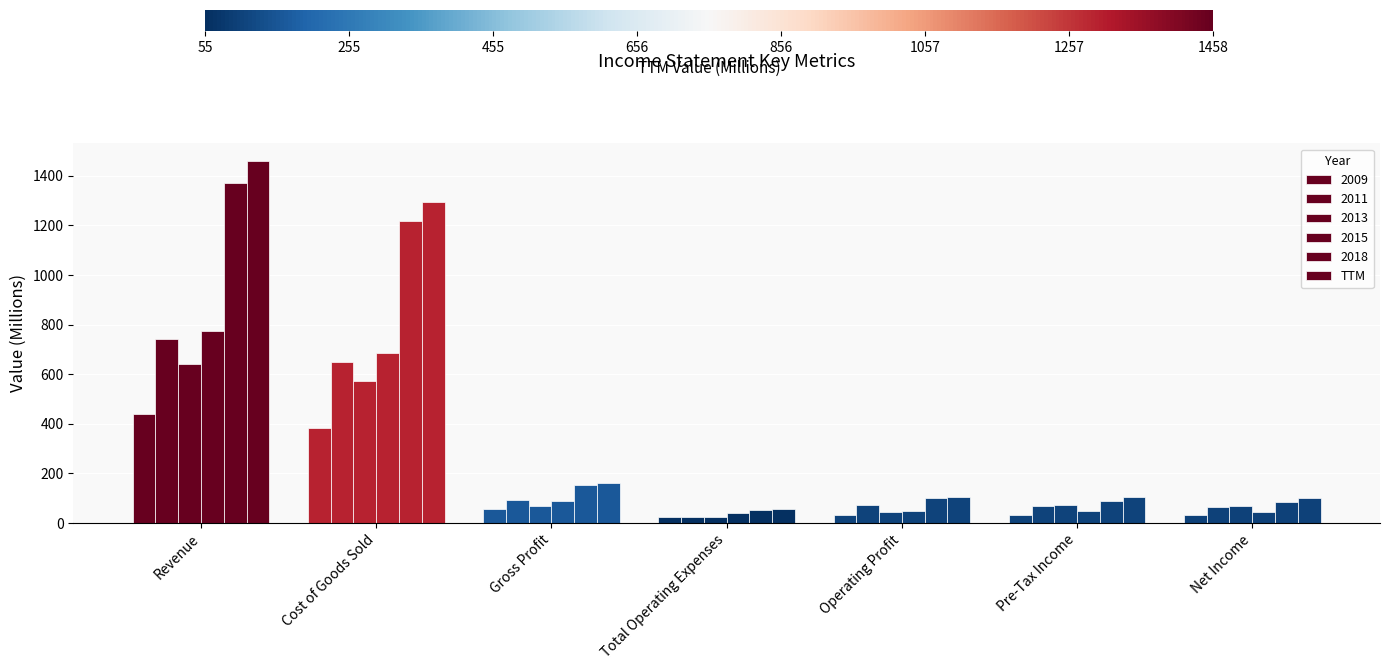

How many bars are there in each group?

6